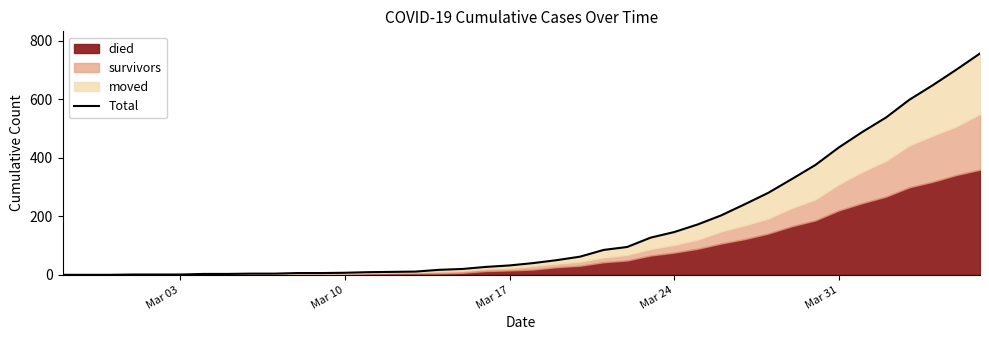

What is the difference between the maximum and second lowest values?

756